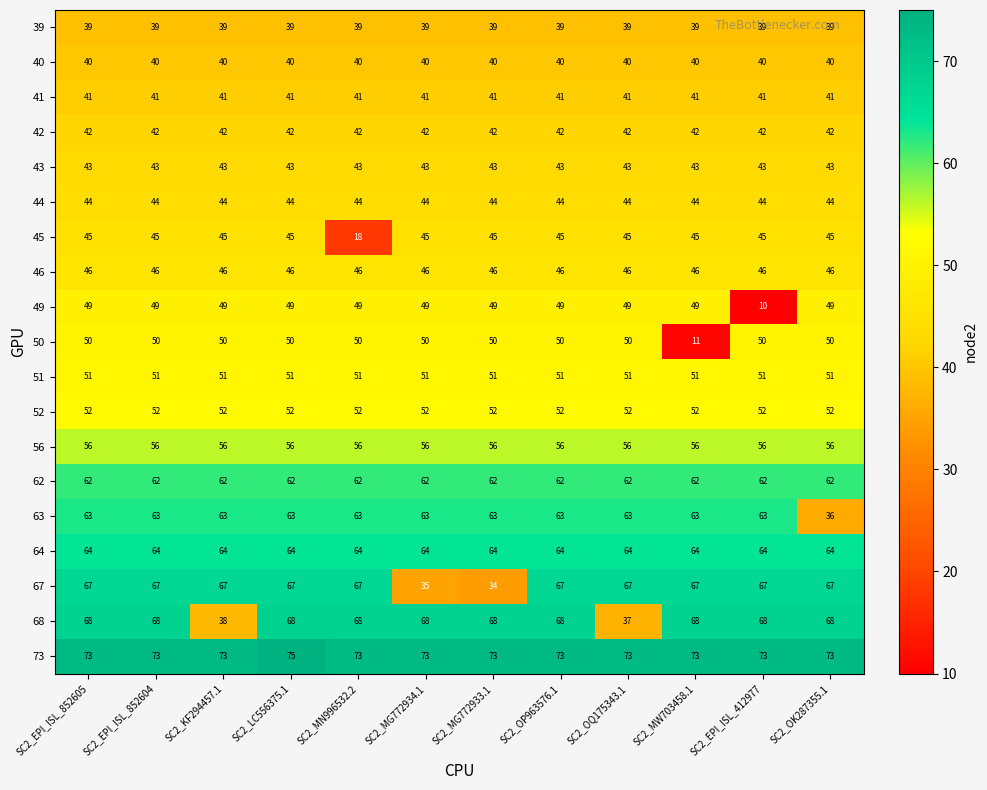

What is the highest value of the 49 series?

49